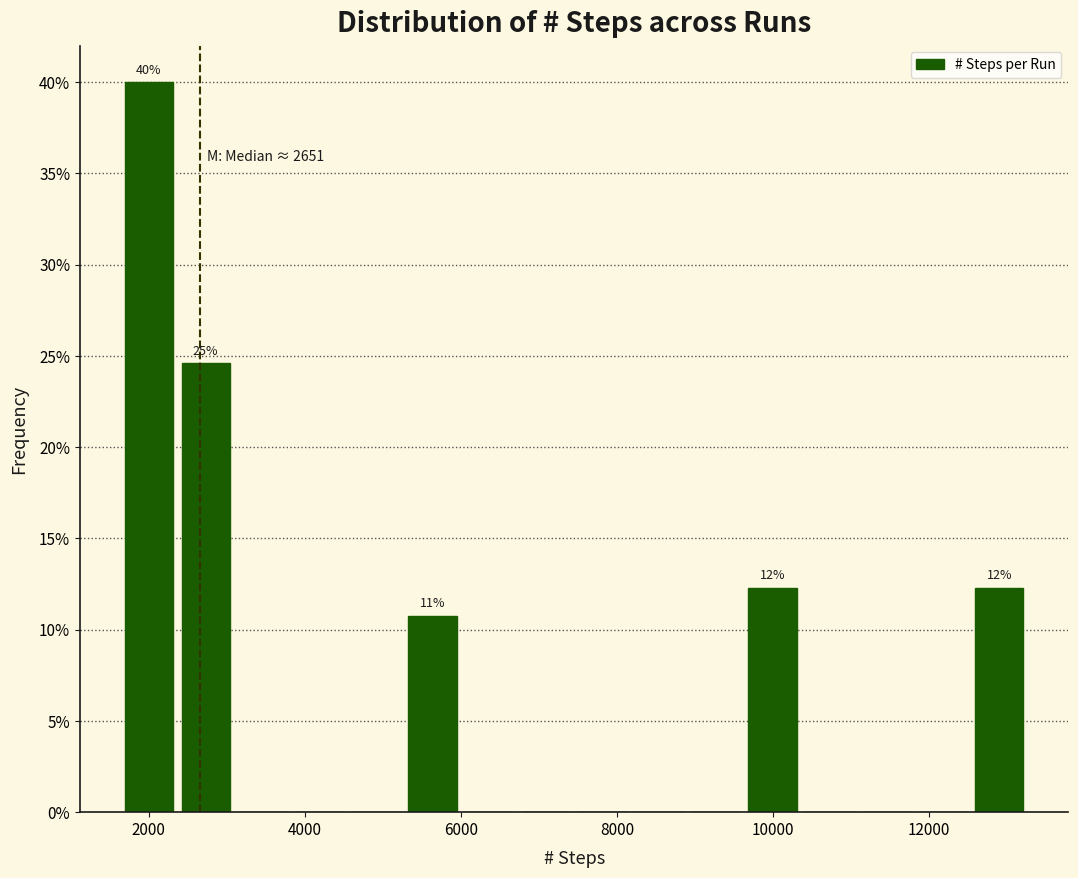

Around what value on the x-axis is the tallest bar? Give the approximate position of its centre, as read against the axis.

2000